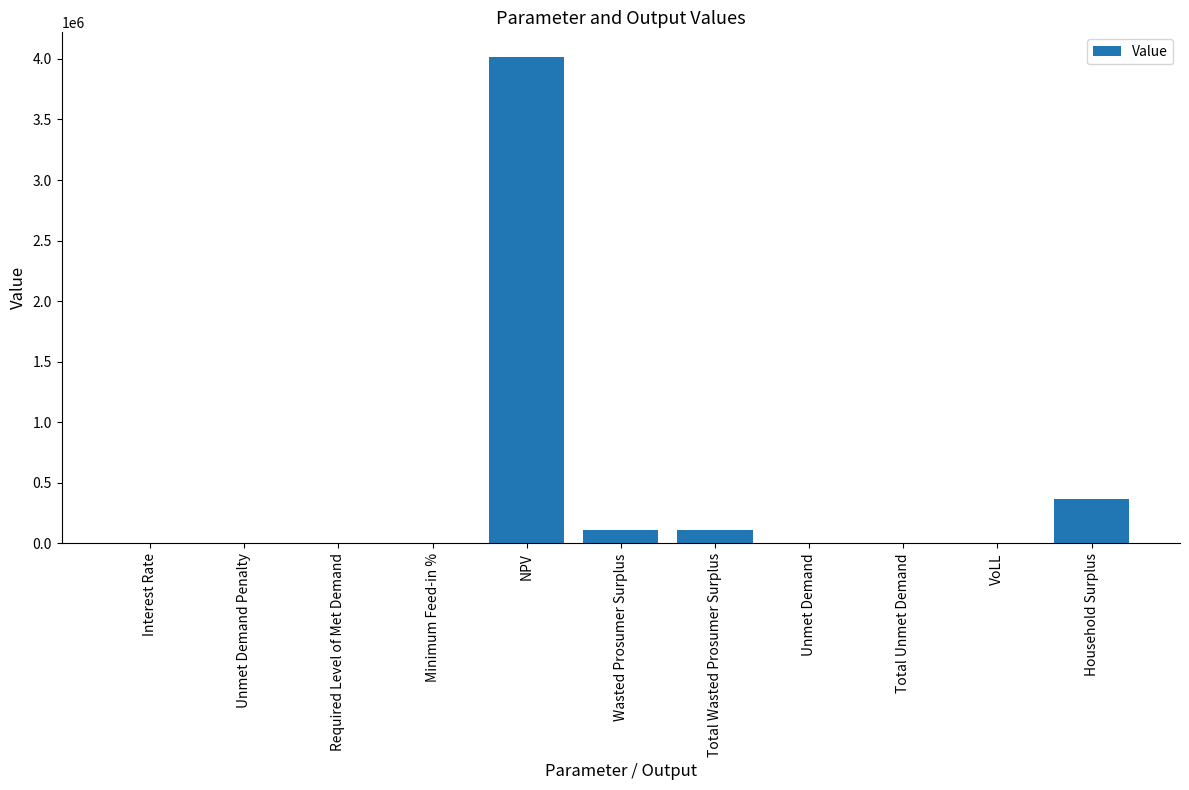

What is the greatest value displayed?

4017976.6